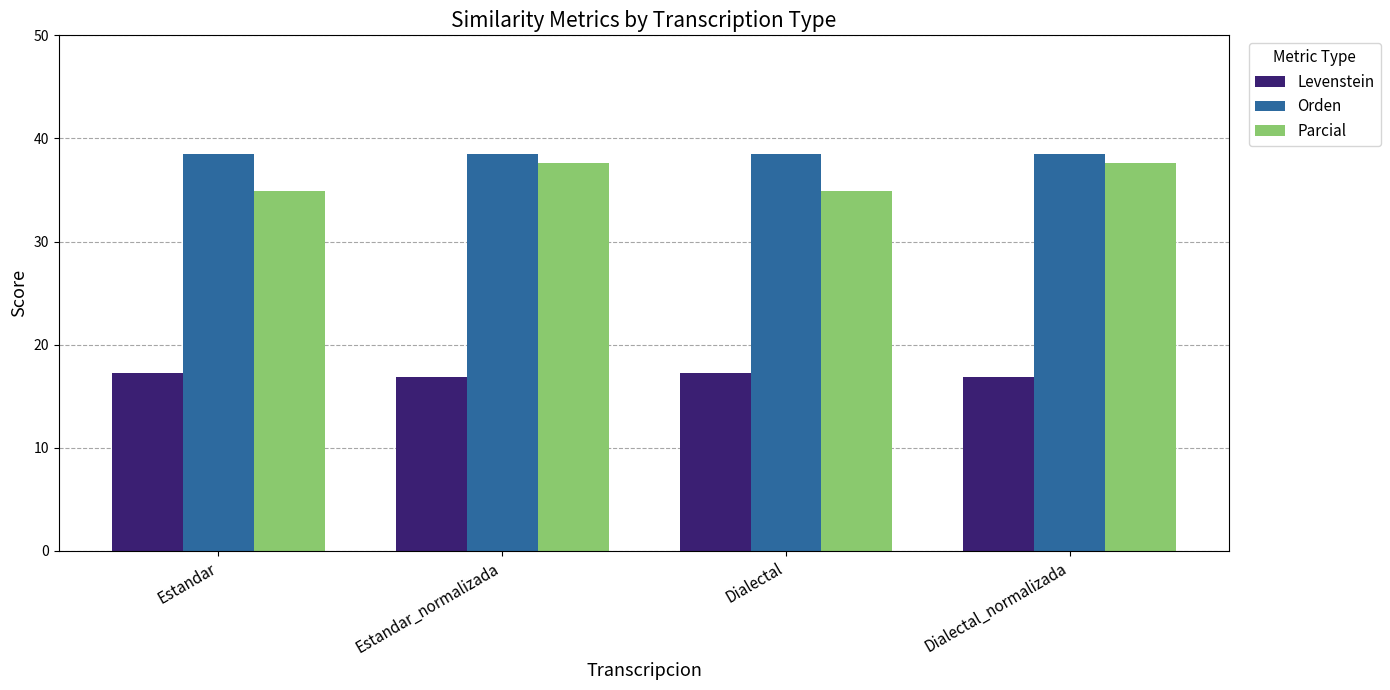

The value of Levenstein at Dialectal_normalizada is 16.9. True or false?

True